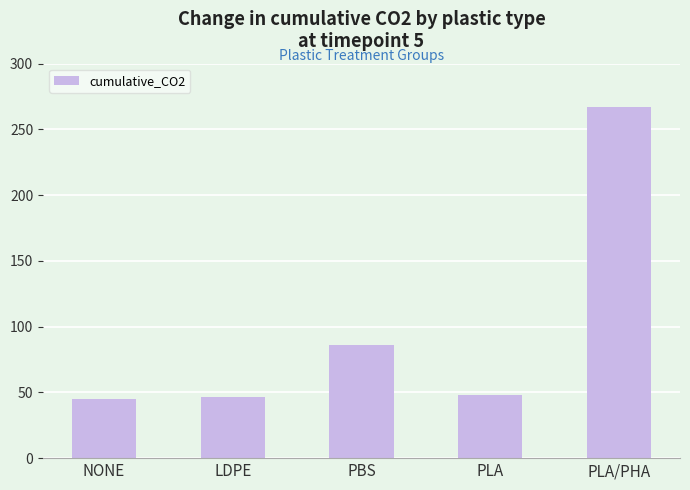

What is the change in value from LDPE to PLA?

+1.3